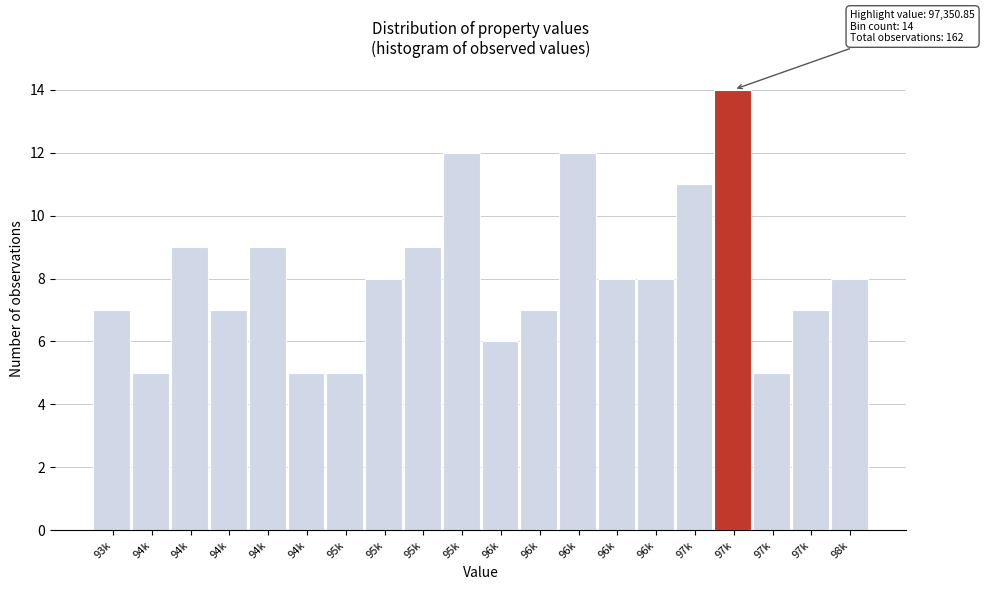

Does the chart contain any negative values?

No